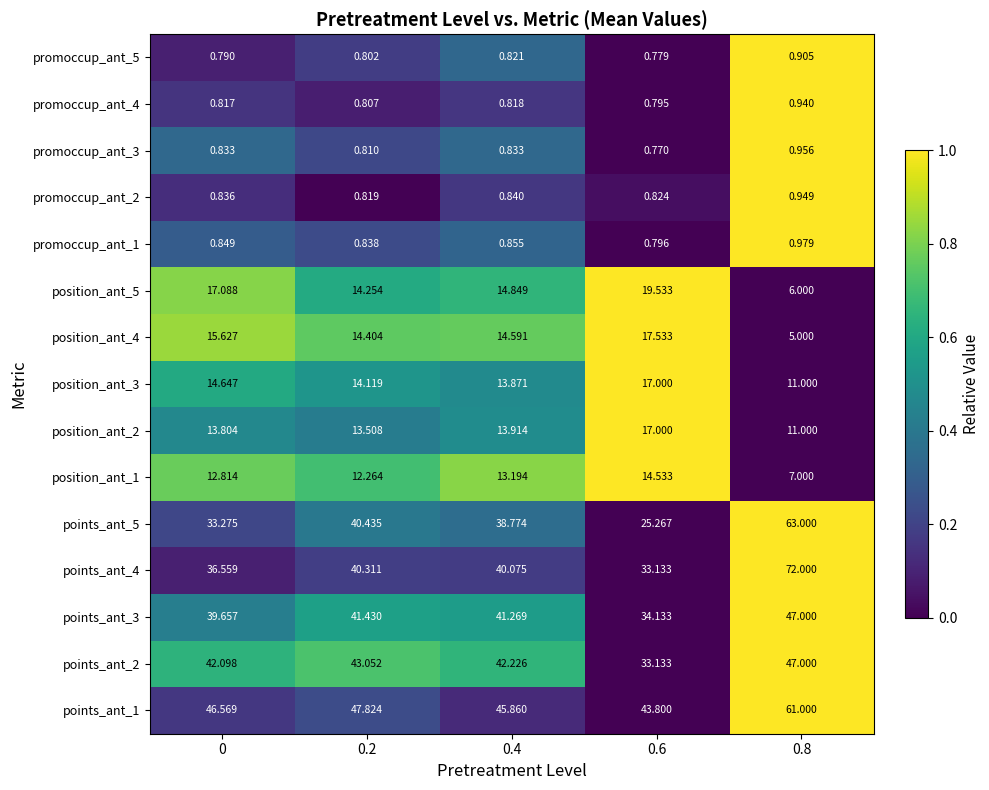

At how many categories does at least one series exceed 0?

5